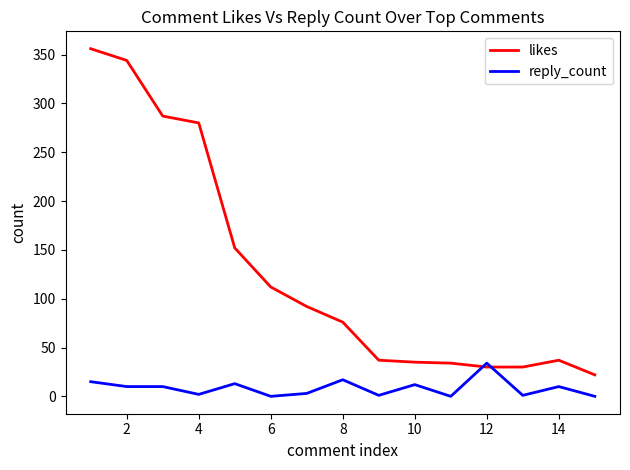

Does the chart display data point markers on the line(s)?

No